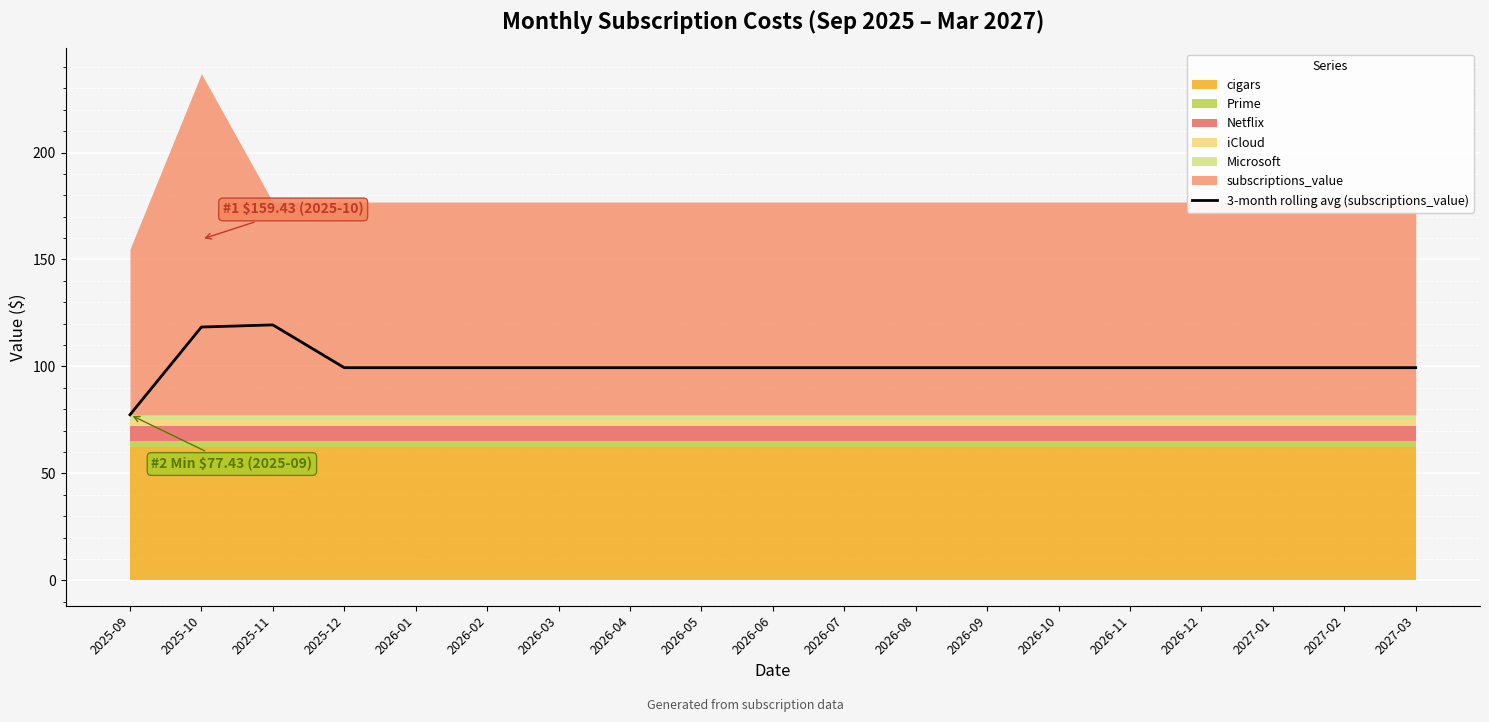

Is it true that the value at 2025-12 is 138.3?

False